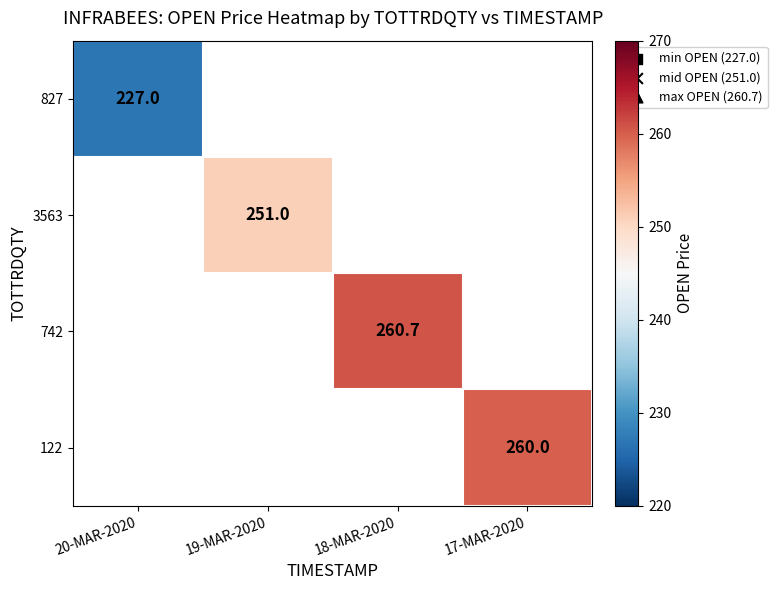

True or false: 122 has a value of 260.0 at 17-MAR-2020.

True